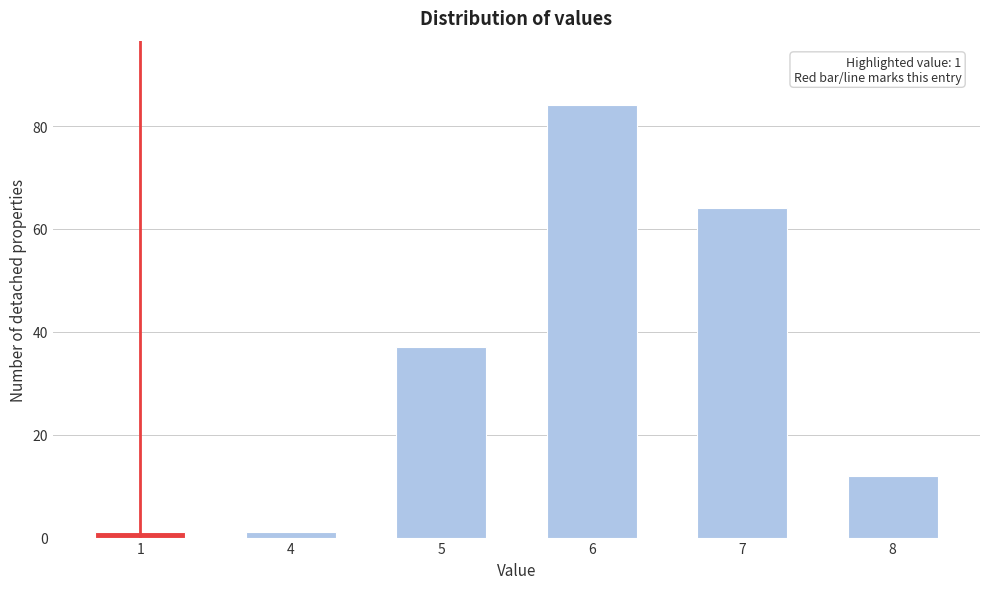

Reading left to right, list all the values displayed in this chart.

1	1	37	84	64	12